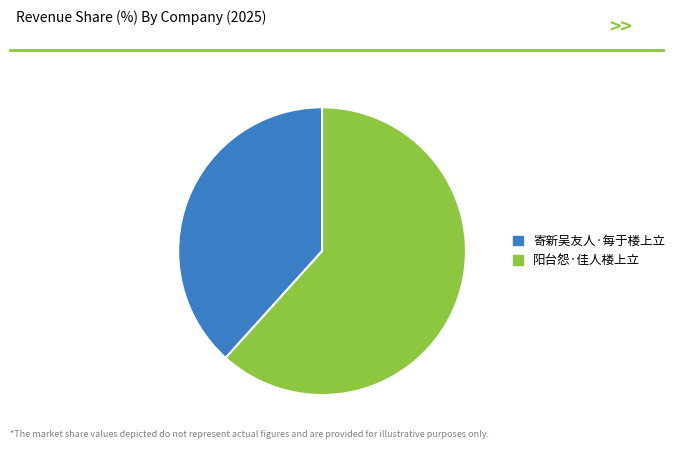

Between 阳台怨·佳人楼上立 and 寄新吴友人·每于楼上立, which is larger?

阳台怨·佳人楼上立